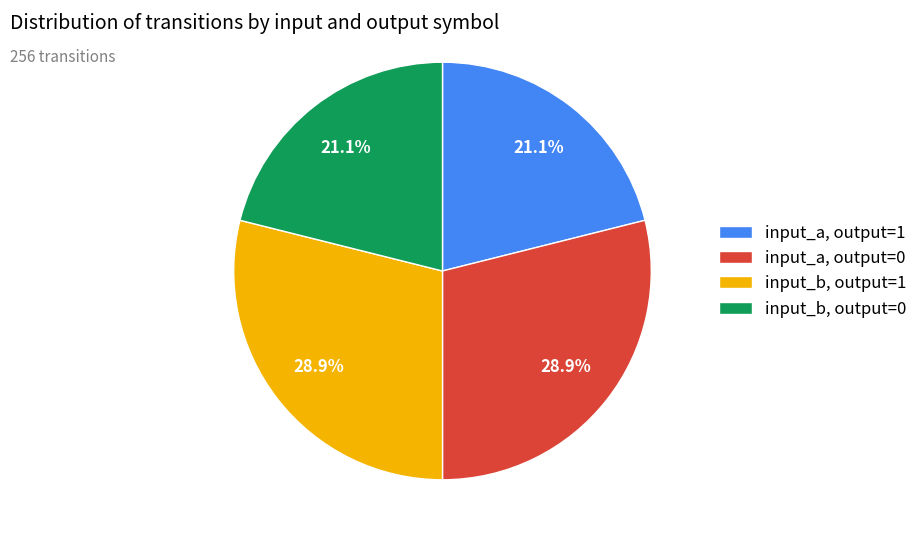

How many slices are in this pie chart?

4